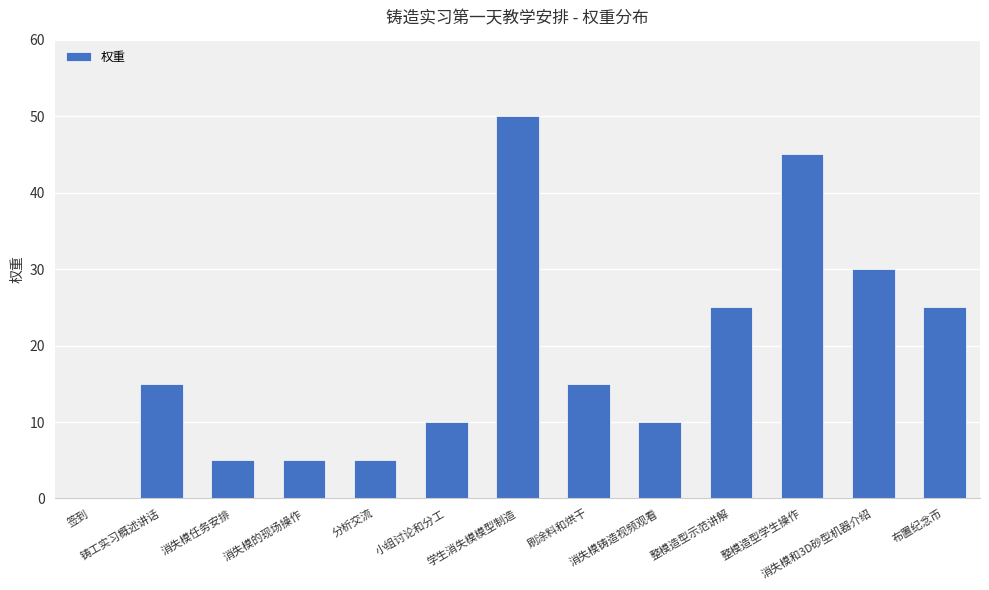

True or false: the data shows 36 at 布置纪念币.

False